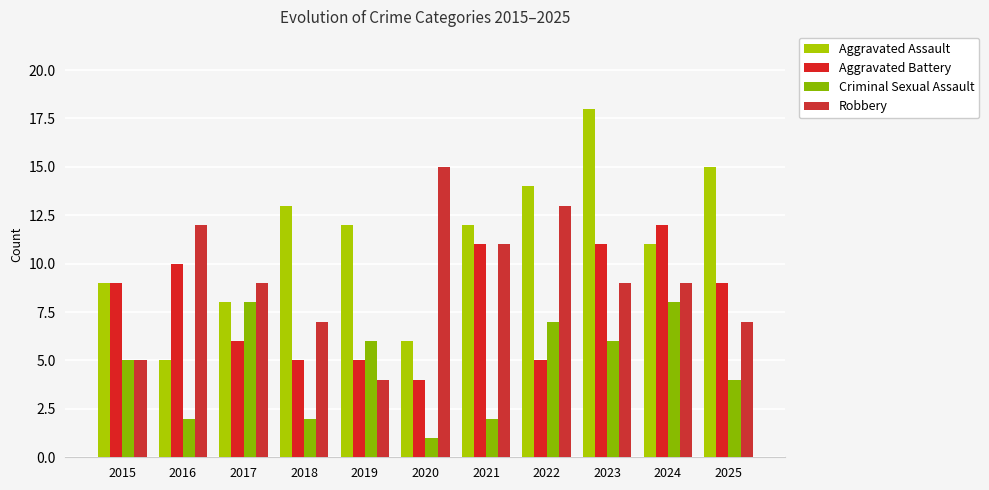

Reading left to right, what are all the values shown in this chart?

Aggravated Assault: 2015=9	2016=5	2017=8	2018=13	2019=12	2020=6	2021=12	2022=14	2023=18	2024=11	2025=15
Aggravated Battery: 2015=9	2016=10	2017=6	2018=5	2019=5	2020=4	2021=11	2022=5	2023=11	2024=12	2025=9
Criminal Sexual Assault: 2015=5	2016=2	2017=8	2018=2	2019=6	2020=1	2021=2	2022=7	2023=6	2024=8	2025=4
Robbery: 2015=5	2016=12	2017=9	2018=7	2019=4	2020=15	2021=11	2022=13	2023=9	2024=9	2025=7